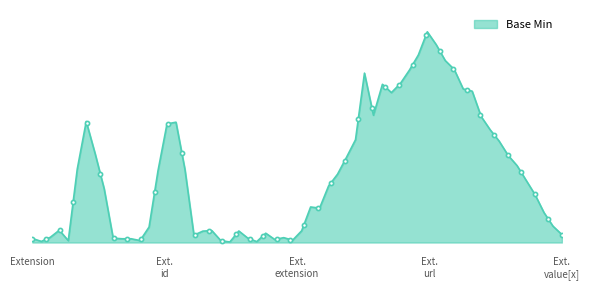

What is the label of the 5th point from the right?

Extension